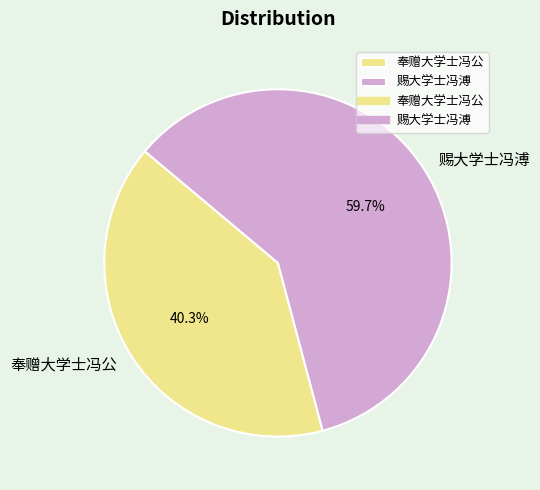

Approximately how many times larger is the value at 奉赠大学士冯公 compared to 赐大学士冯溥?

0.7